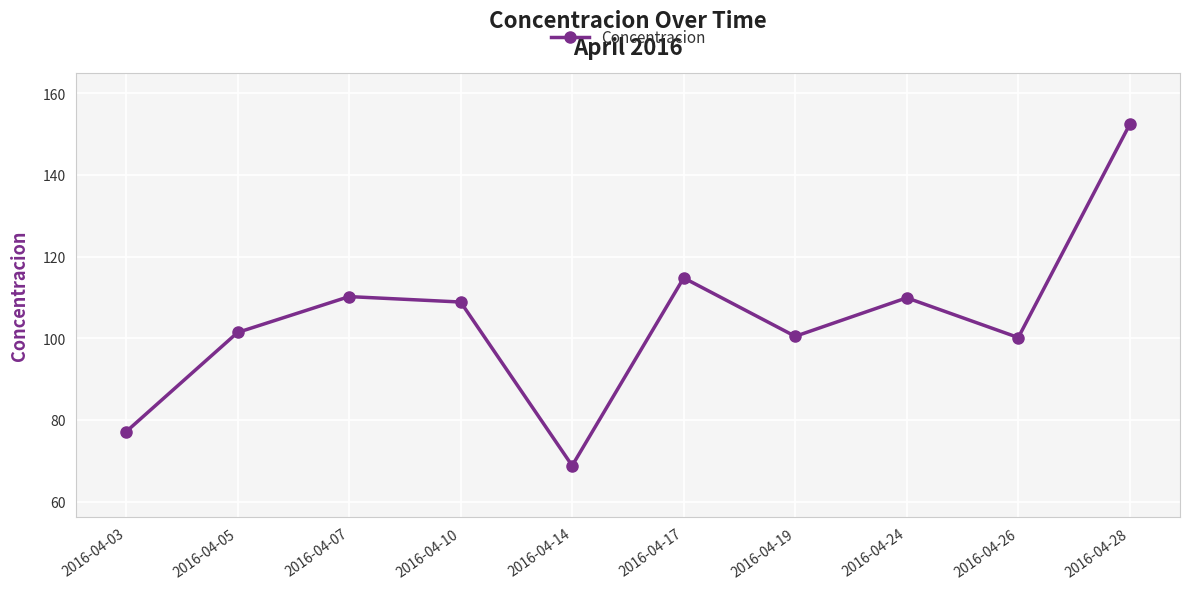

How many values exceed 108?

5